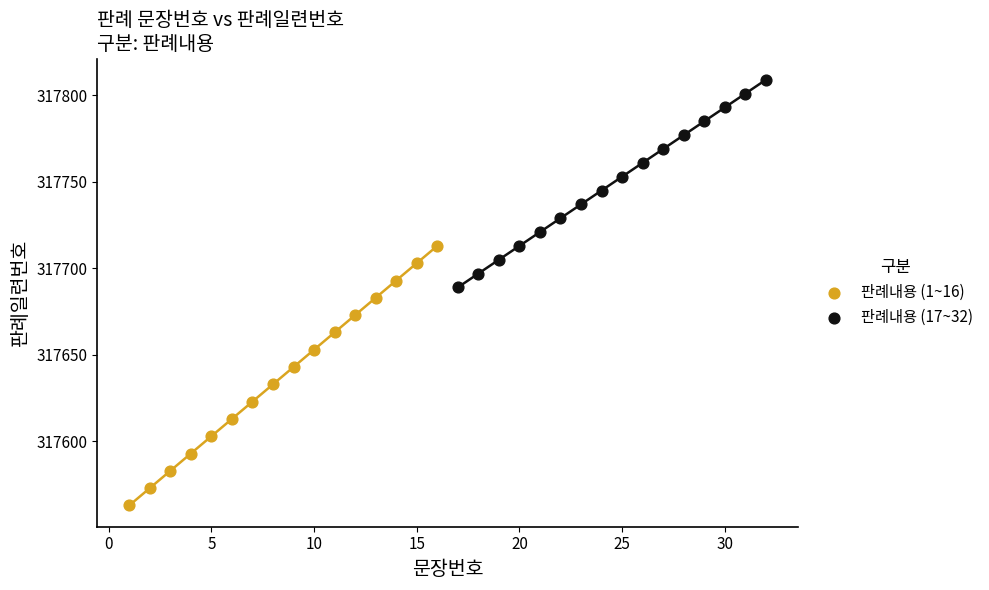

What are all the series names shown in the legend?

판례내용 (1~16), 판례내용 (17~32)